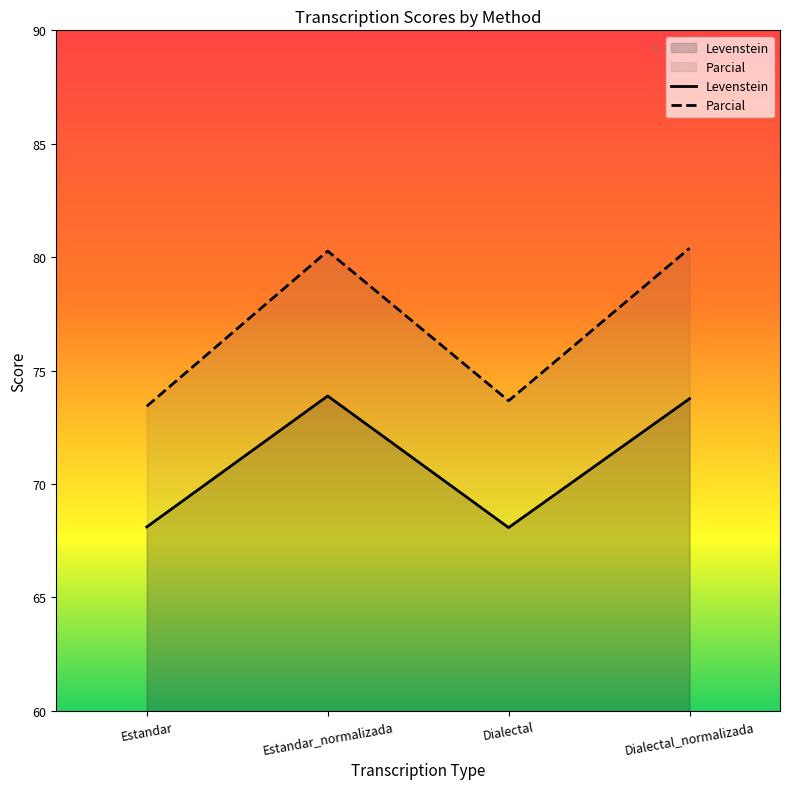

Between Dialectal and Estandar_normalizada, which is larger?

Estandar_normalizada